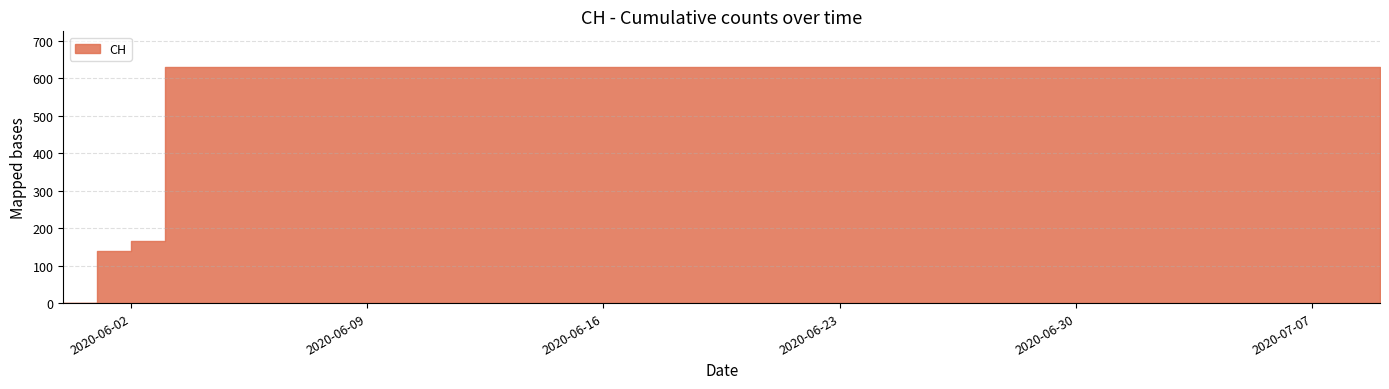

What is the difference between the second highest and second lowest values?

492